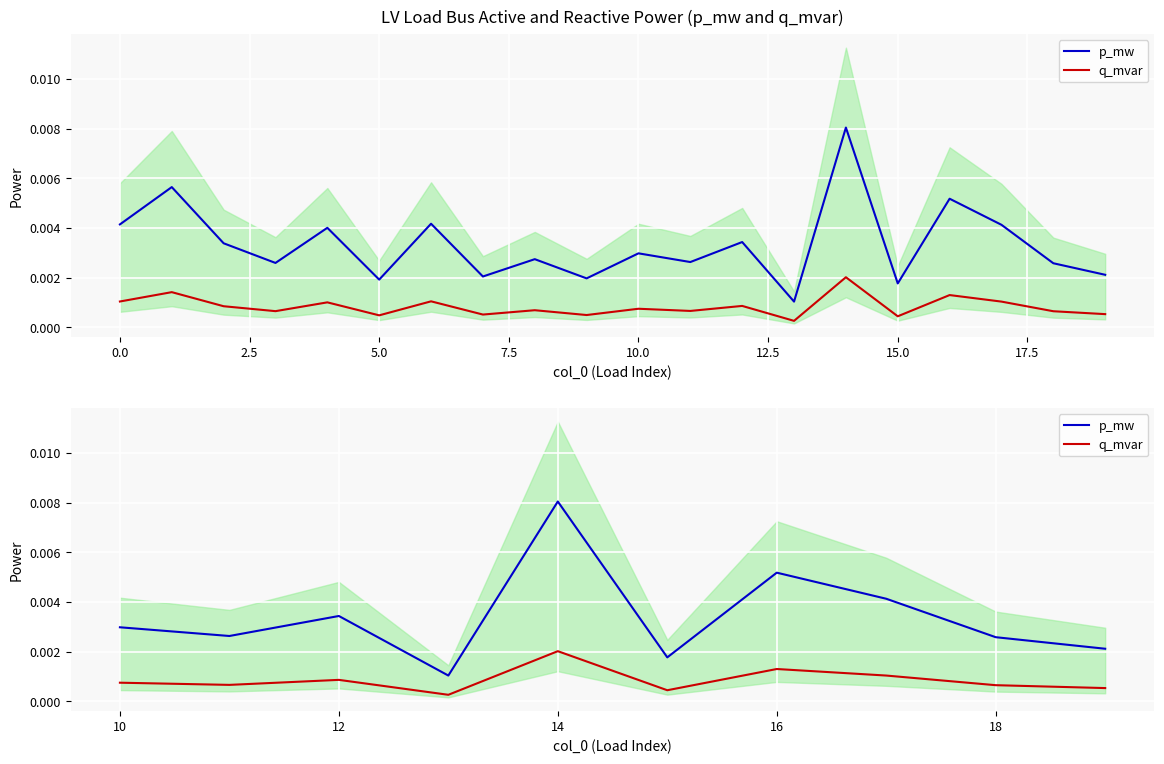

The q_mvar series shows 0.0 at 10.0. True or false?

True